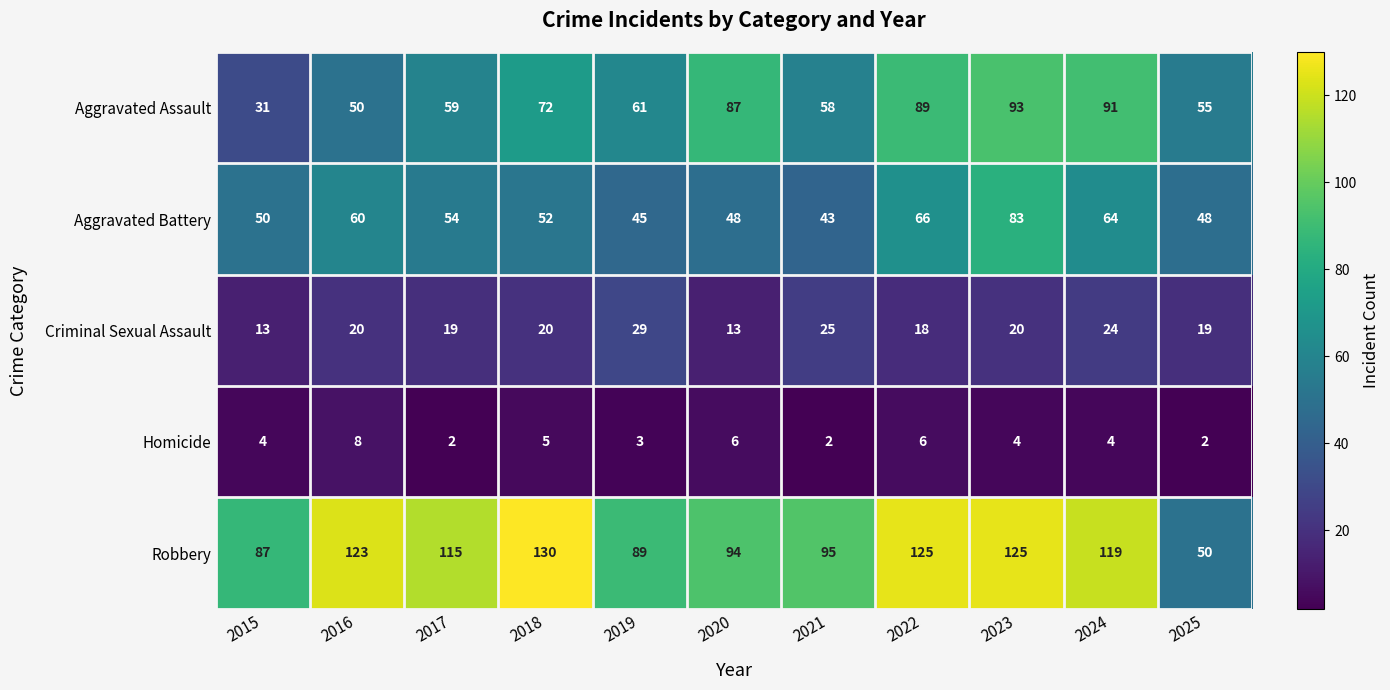

The value of Homicide at 2022 is 6. True or false?

True